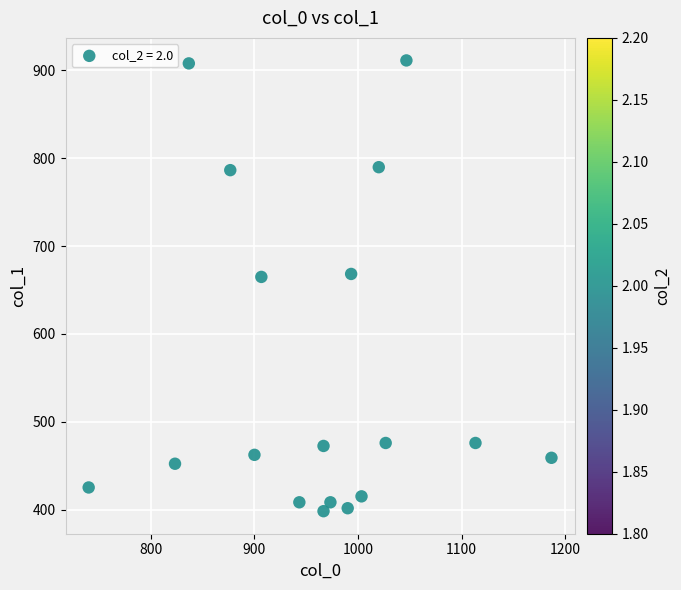

What is the range of Y values (max minus min)?

513.0